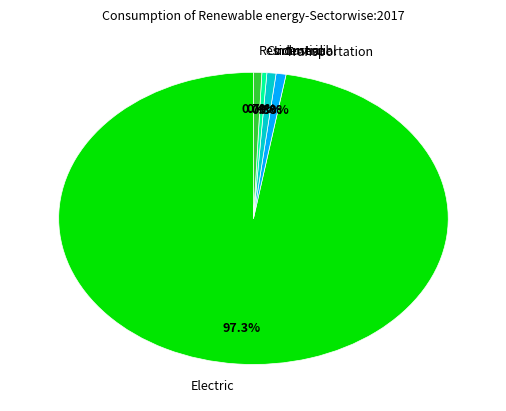

What is the largest slice in the pie chart?

Electric